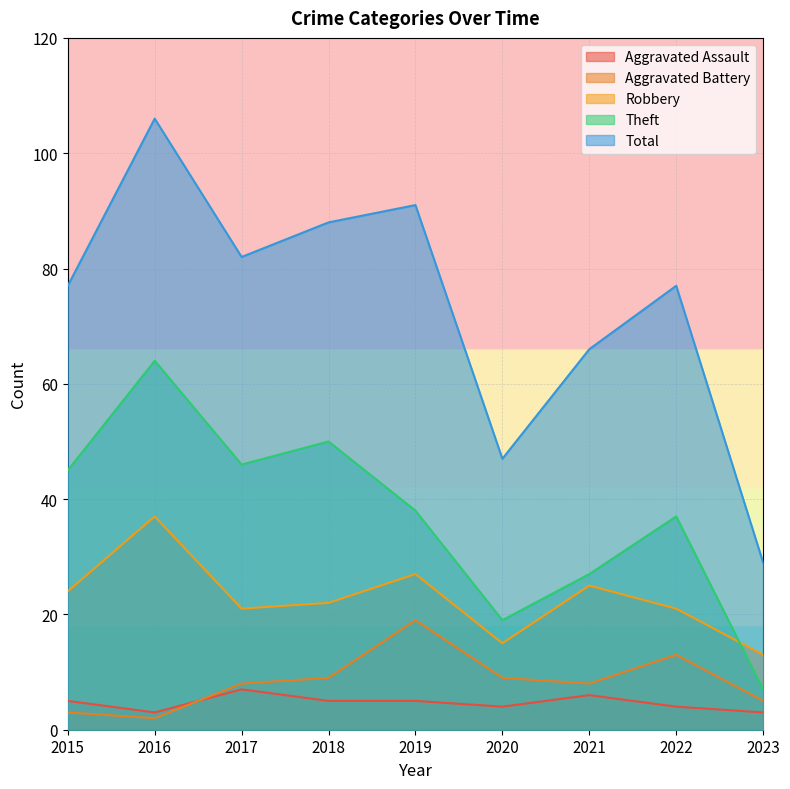

True or false: Aggravated Assault has a value of 7 at 2017.

True